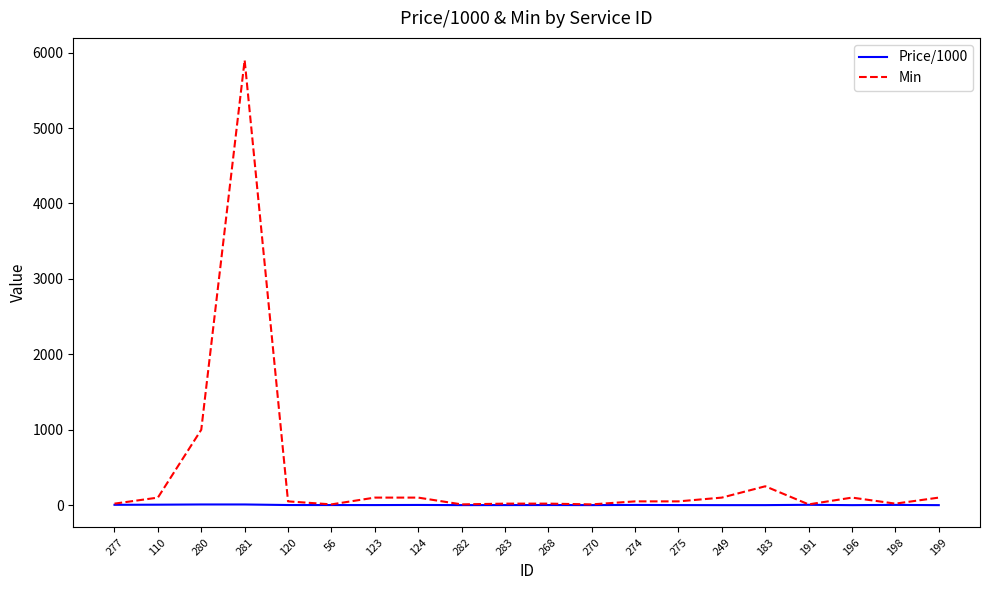

Is it true that Min equals 50.0 at 275?

True